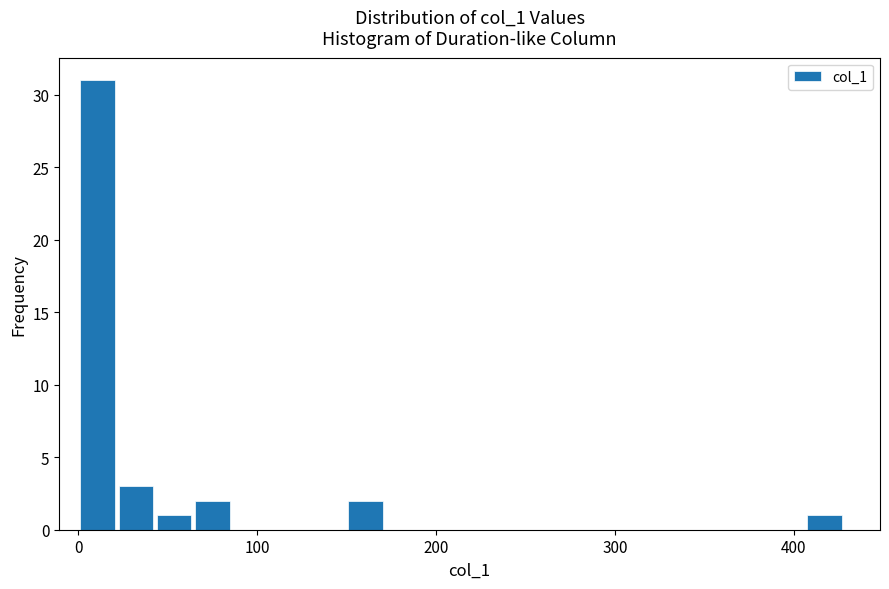

Read against the x-axis, roughly where is the centre of the tallest bar?

10